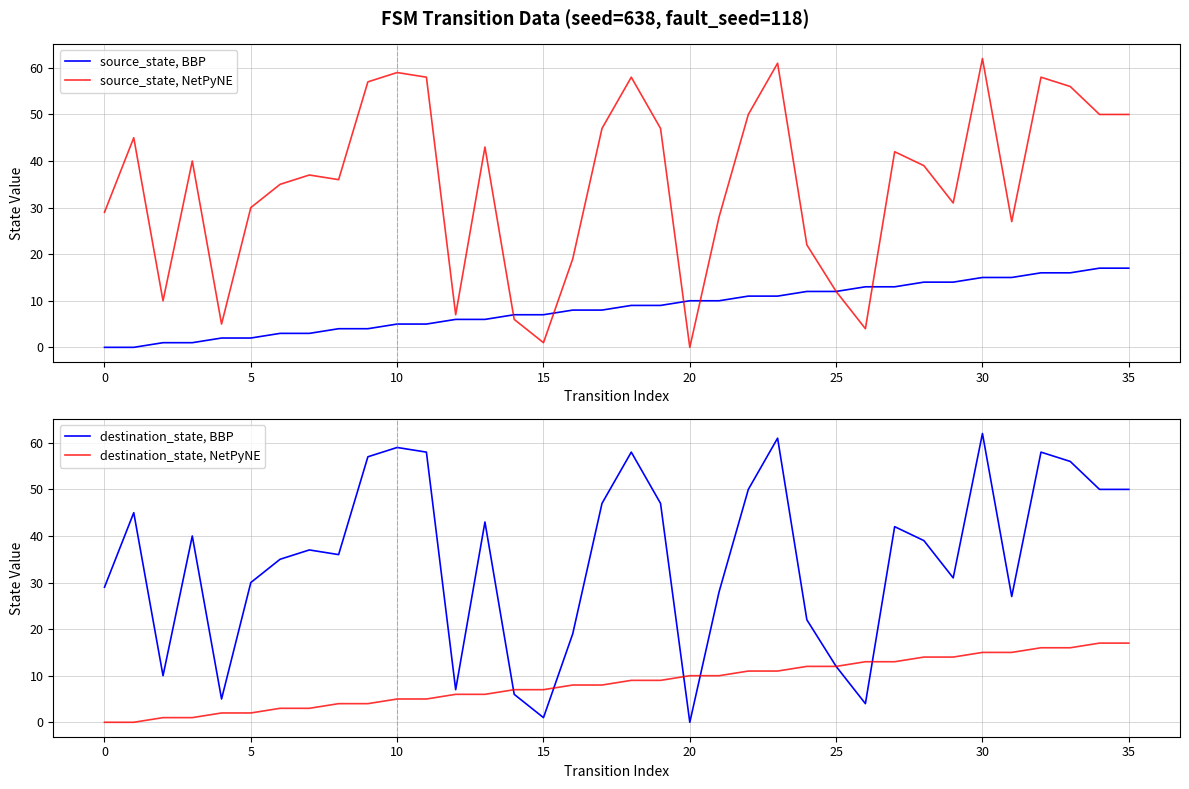

True or false: source_state, BBP has more than 1 points higher than both neighbors.

False